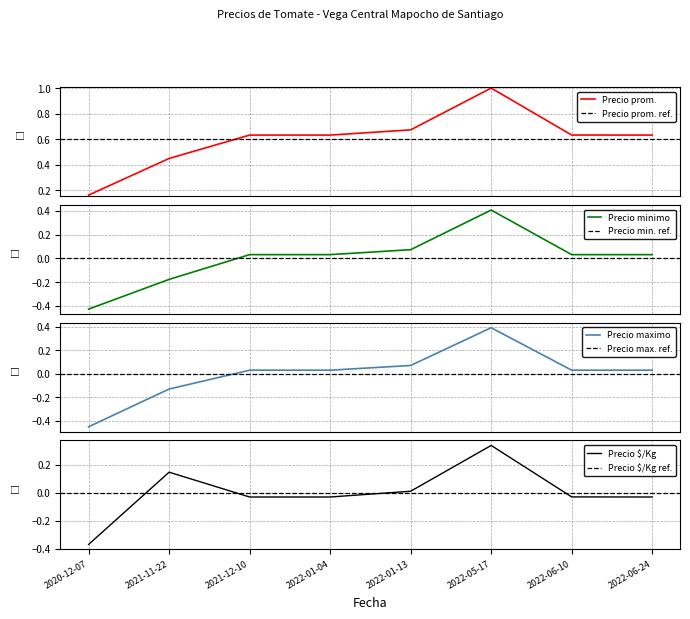

Reading left to right, what are all the values shown in this chart?

Precio promedio ponderado: 2020-12-07=0.2	2021-11-22=0.4	2021-12-10=0.6	2022-01-04=0.6	2022-01-13=0.7	2022-05-17=1.0	2022-06-10=0.6	2022-06-24=0.6
Precio minimo: 2020-12-07=-0.4	2021-11-22=-0.2	2021-12-10=0.0	2022-01-04=0.0	2022-01-13=0.1	2022-05-17=0.4	2022-06-10=0.0	2022-06-24=0.0
Precio maximo: 2020-12-07=-0.4	2021-11-22=-0.1	2021-12-10=0.0	2022-01-04=0.0	2022-01-13=0.1	2022-05-17=0.4	2022-06-10=0.0	2022-06-24=0.0
Precio $/Kg: 2020-12-07=-0.4	2021-11-22=0.1	2021-12-10=-0.0	2022-01-04=-0.0	2022-01-13=0.0	2022-05-17=0.3	2022-06-10=-0.0	2022-06-24=-0.0